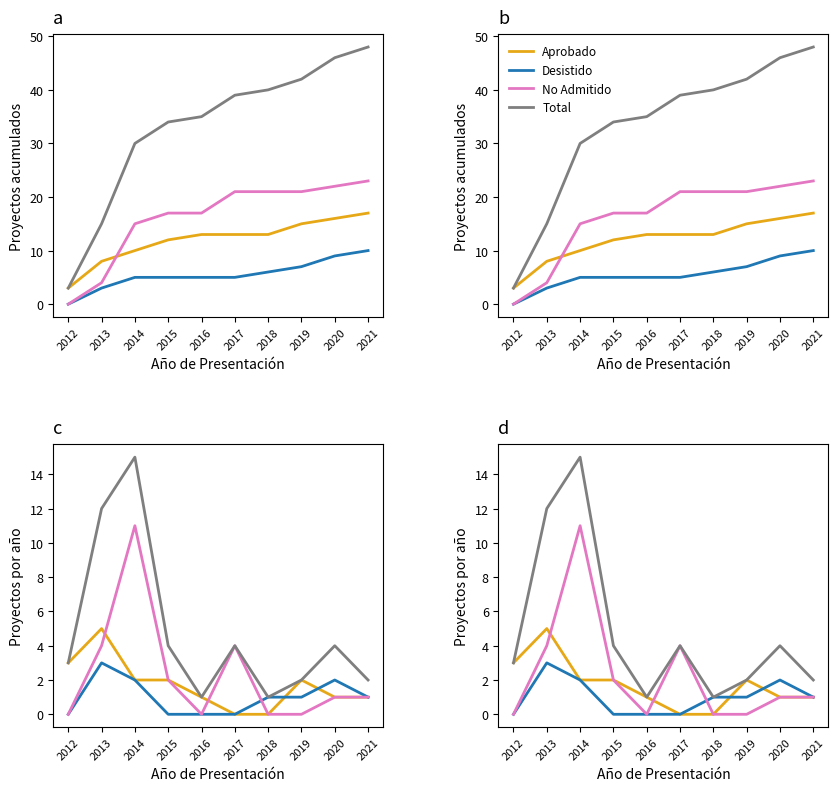

List the labels in order of Total value, smallest first.

2016, 2018, 2019, 2021, 2012, 2015, 2017, 2020, 2013, 2014